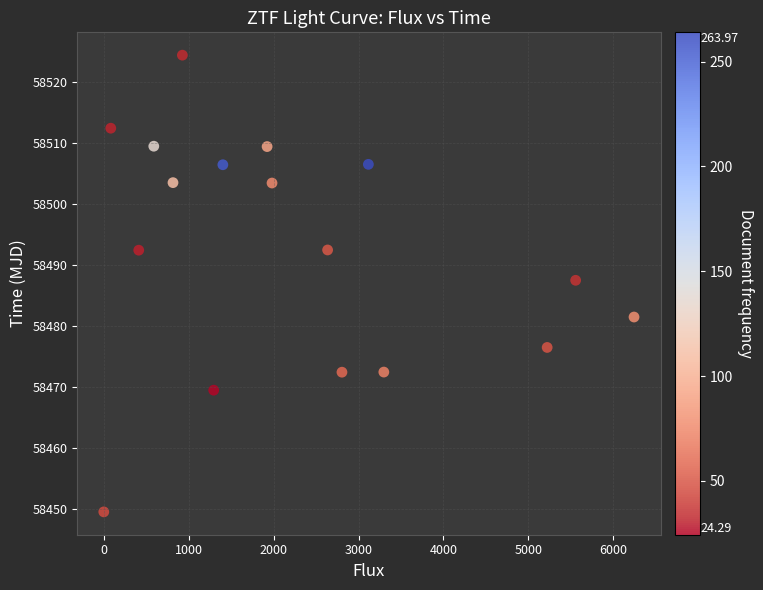

What Y value in the scatter plot is closest to 58486?

58487.5